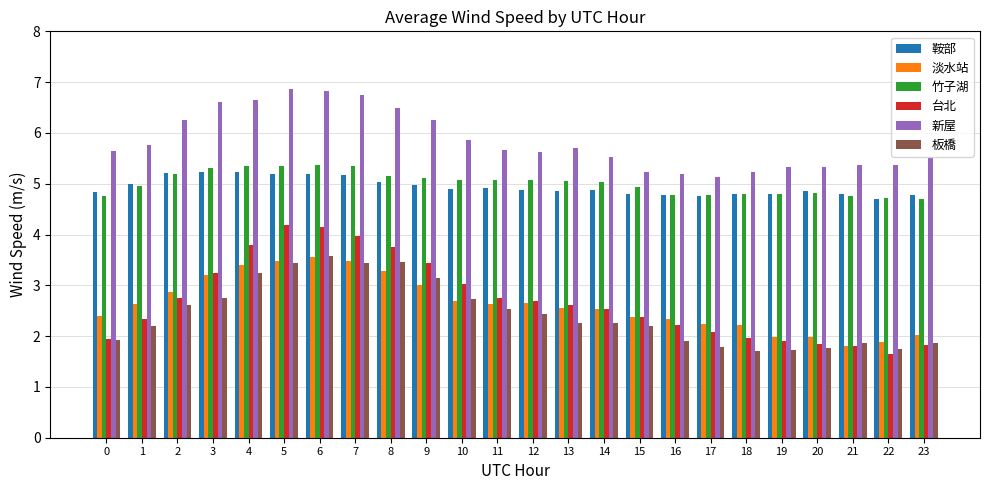

Which series has the largest total across all categories?

新屋